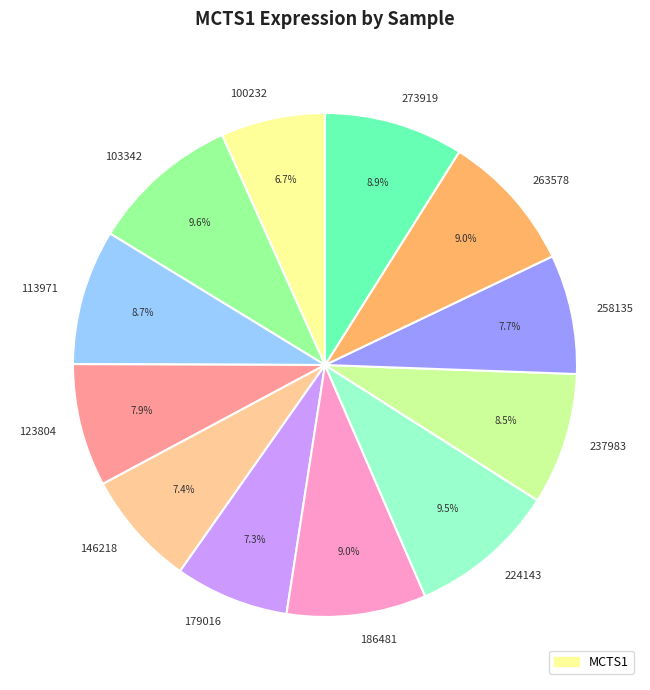

True or false: 179016 accounts for 7% of the total.

True